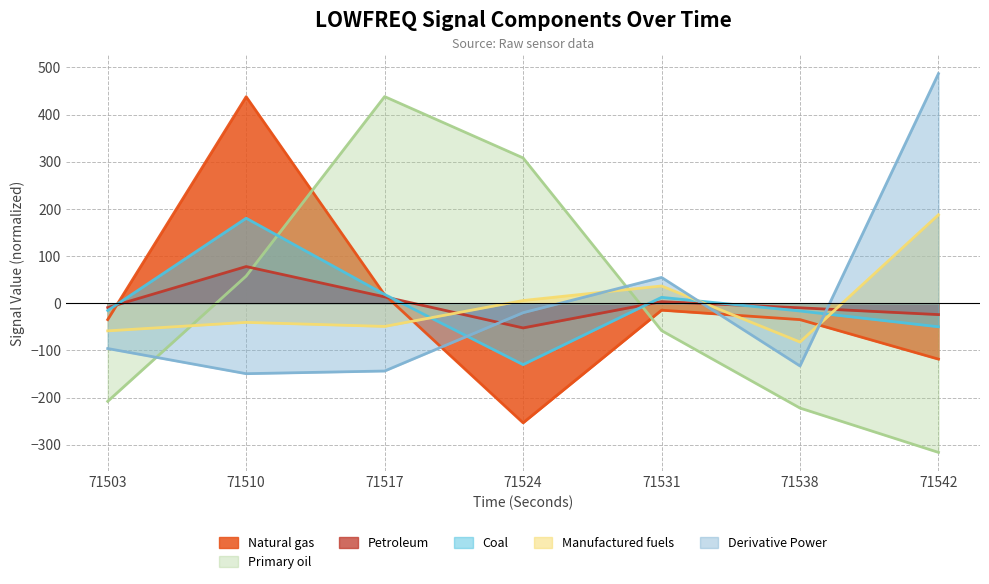

What is the greatest value displayed?

486.8